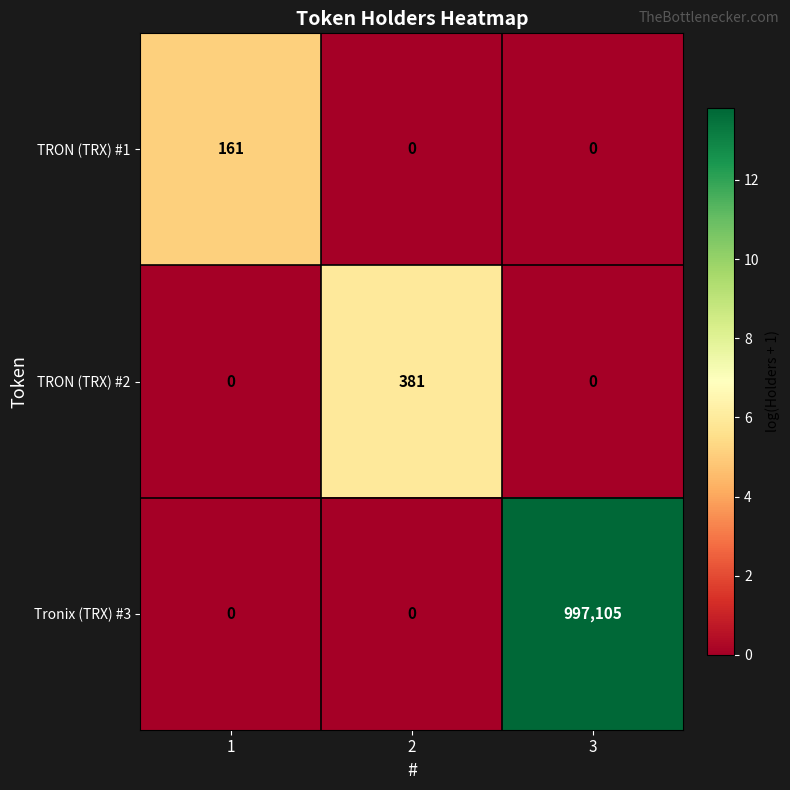

How many positive values does the Tronix (TRX) #3 series have?

1